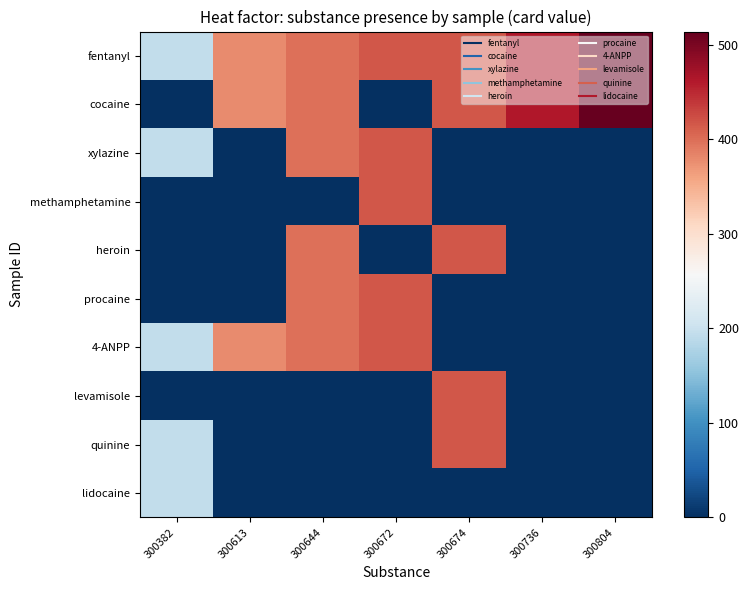

Which series has the largest range (max minus min)?

cocaine